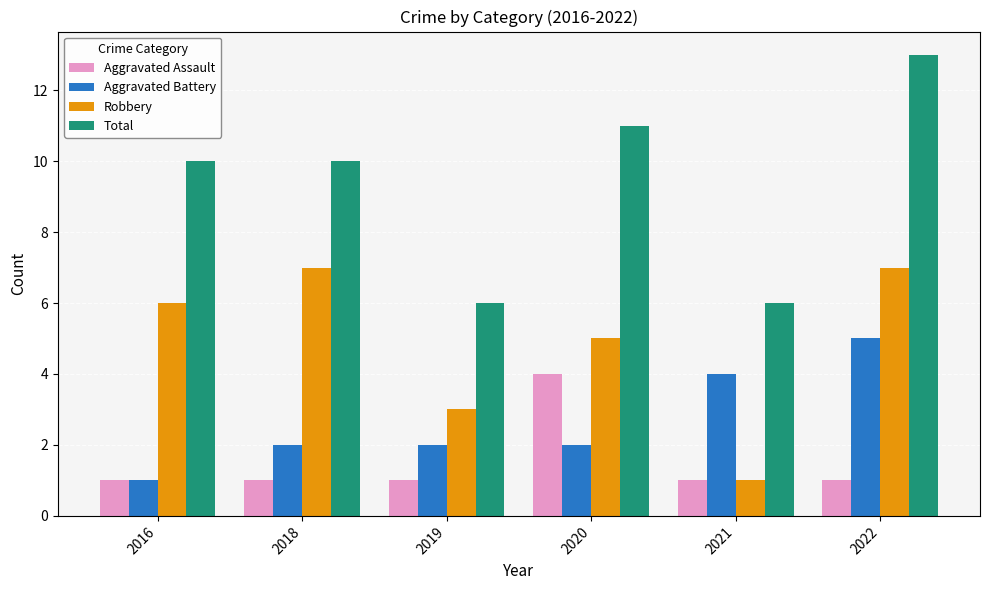

Read the Total value at 2021.

6